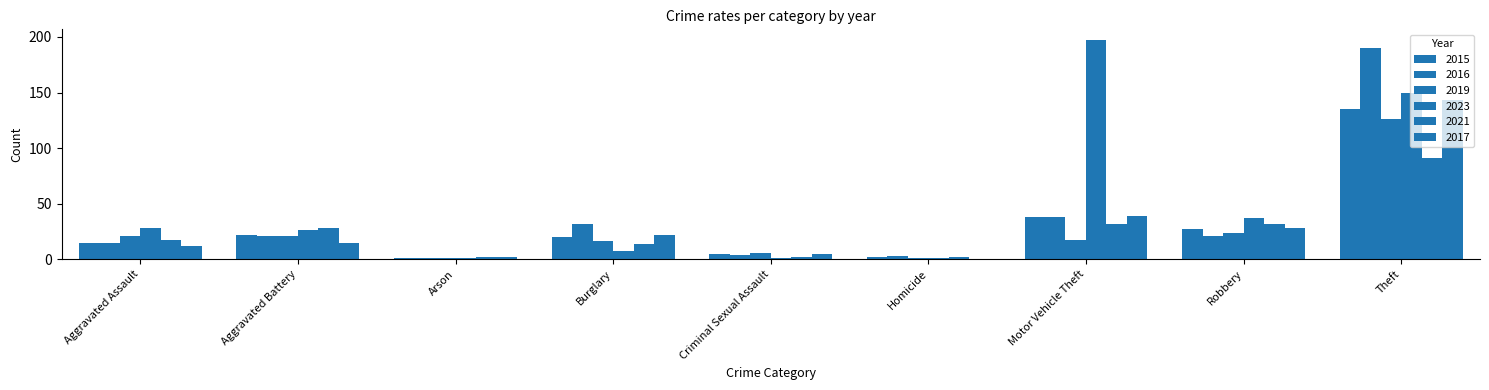

How many groups of bars are there?

9